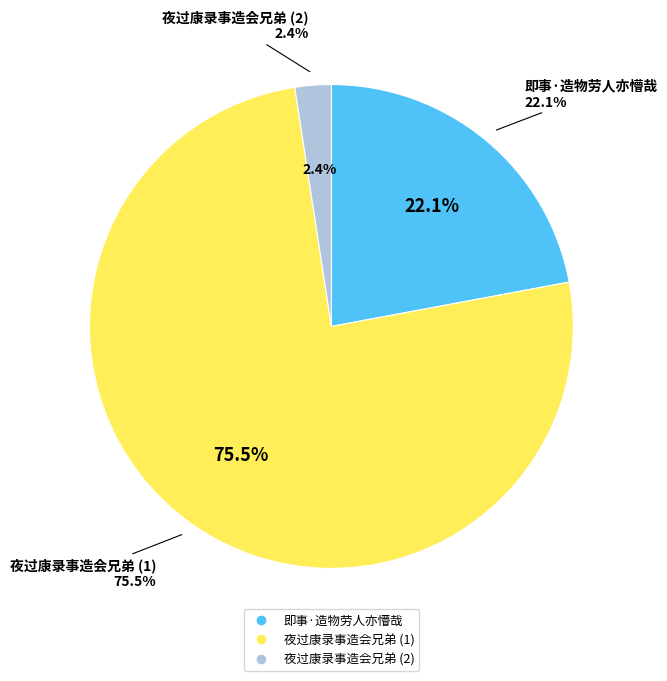

To the nearest percent, what is the difference between the largest and smallest slice percentages?

73%